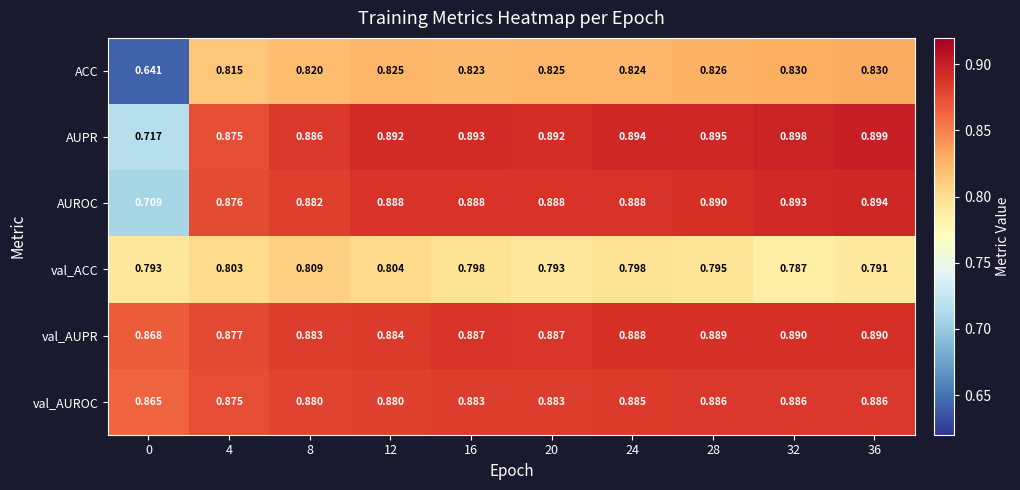

Count the number of data series in this chart.

6